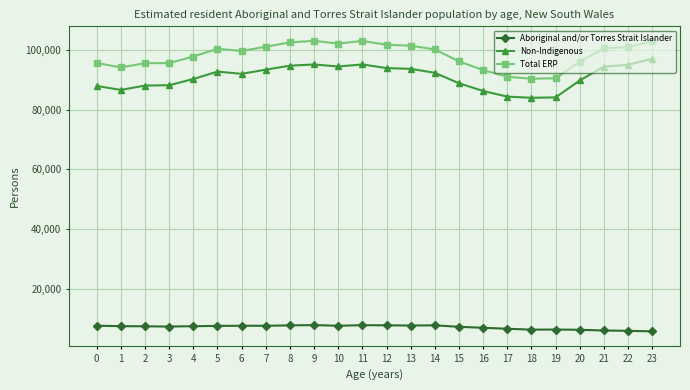

What are all the series names shown in the legend?

Aboriginal and/or Torres Strait Islander, Non-Indigenous, Total ERP